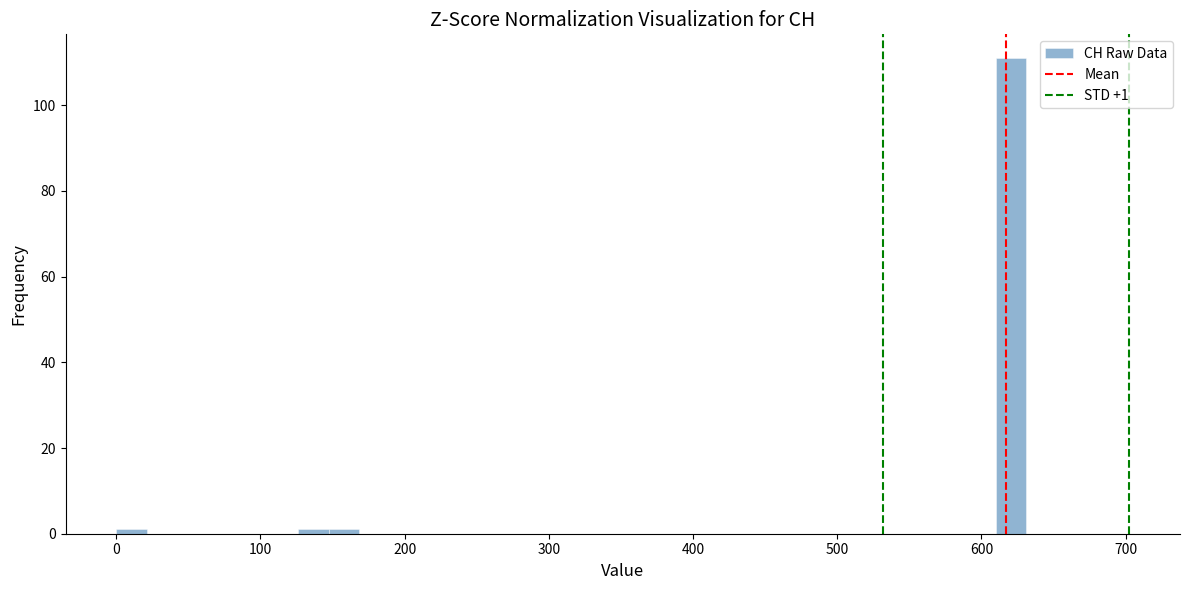

Around what value on the x-axis is the tallest bar? Give the approximate position of its centre, as read against the axis.

620